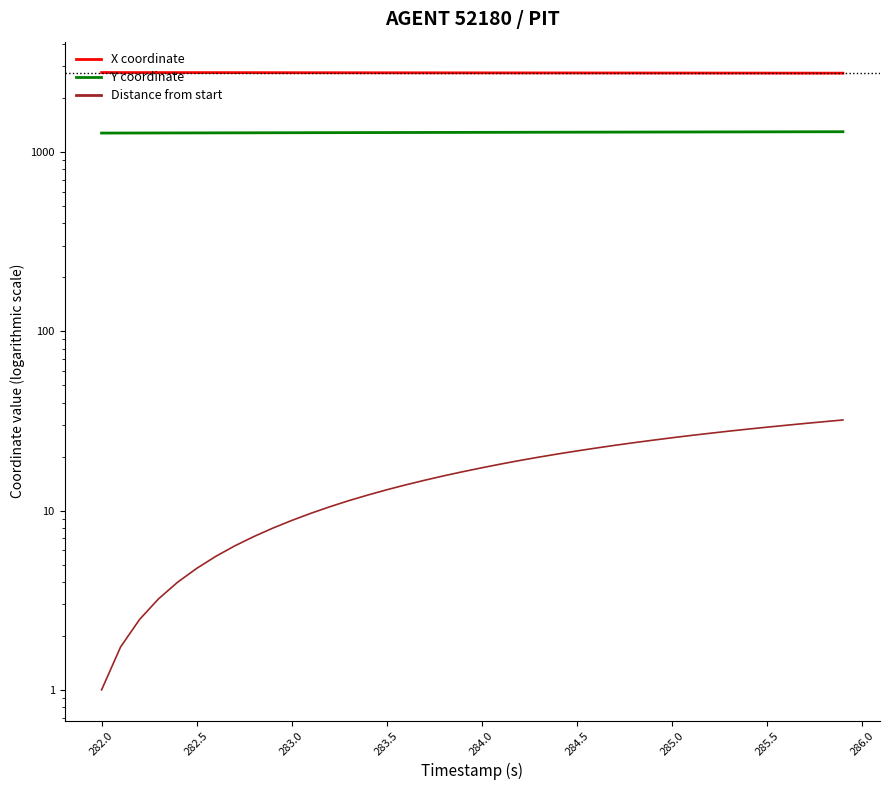

Reading left to right, extract all data points from this chart.

X coordinate: 2768.7	2768.2	2767.7	2767.1	2766.6	2766.1	2765.5	2765.0	2764.4	2763.8	2763.2	2762.7	2762.1	2761.5	2760.9	2760.3	2759.7	2759.1	2758.5	2757.9	2757.3	2756.7	2756.1	2755.5	2755.0	2754.4	2753.8	2753.3	2752.7	2752.2	2751.7	2751.1	2750.6	2750.1	2749.6	2749.1	2748.6	2748.1	2747.6	2747.1
Y coordinate: 1273.0	1273.5	1274.0	1274.6	1275.1	1275.7	1276.2	1276.8	1277.4	1278.0	1278.6	1279.2	1279.8	1280.4	1281.0	1281.6	1282.2	1282.8	1283.5	1284.1	1284.7	1285.3	1285.9	1286.5	1287.1	1287.7	1288.2	1288.8	1289.4	1290.0	1290.5	1291.1	1291.6	1292.2	1292.7	1293.2	1293.7	1294.2	1294.7	1295.2
Distance from start: 1.0	1.7	2.5	3.2	4.0	4.8	5.5	6.3	7.2	8.0	8.8	9.6	10.5	11.3	12.2	13.0	13.9	14.8	15.6	16.5	17.3	18.2	19.0	19.8	20.7	21.5	22.3	23.1	23.9	24.7	25.4	26.2	27.0	27.7	28.4	29.2	29.9	30.6	31.3	32.0